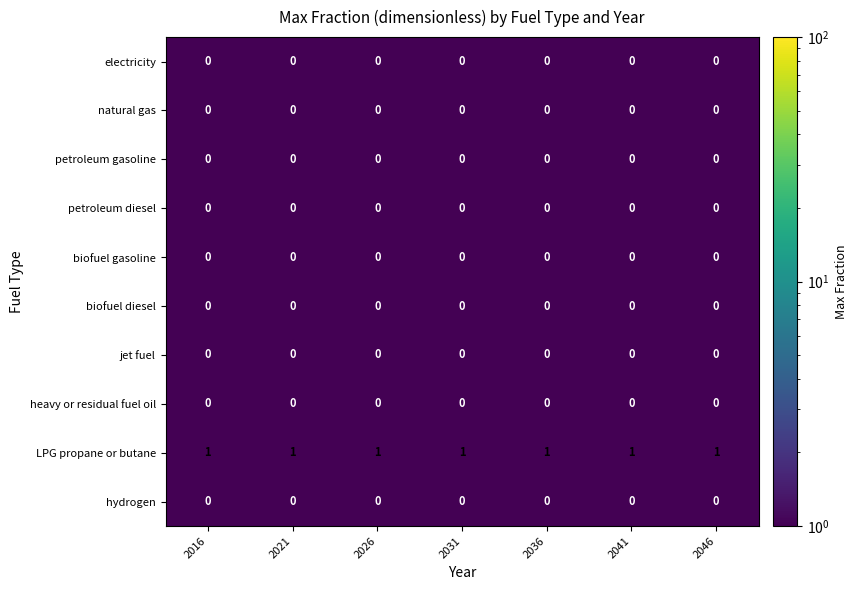

True or false: natural gas has a value of 0 at 2021.

True